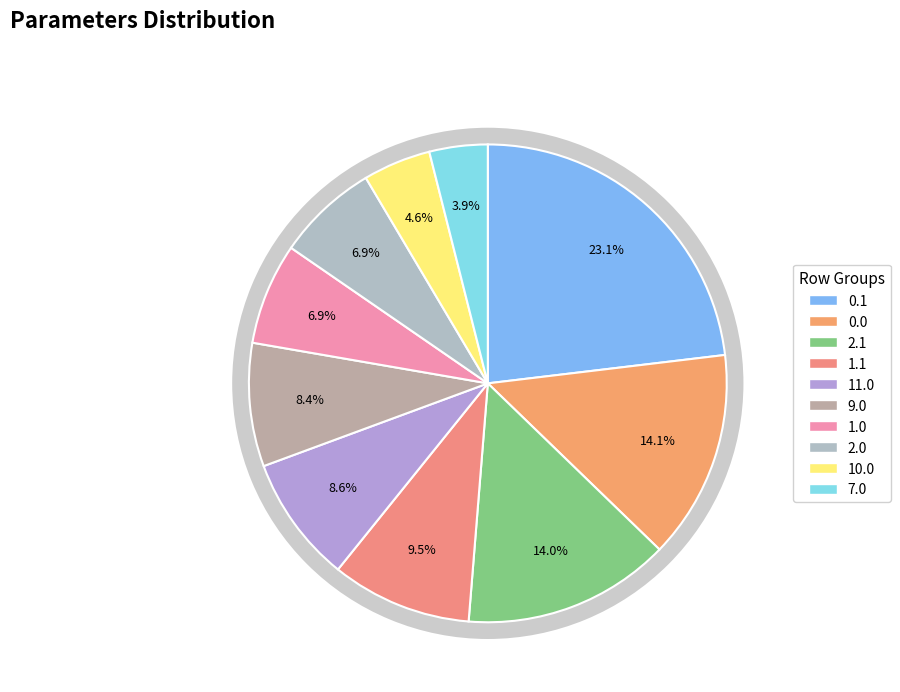

Do 2.1 and 0.1 together represent more than half of the pie?

No